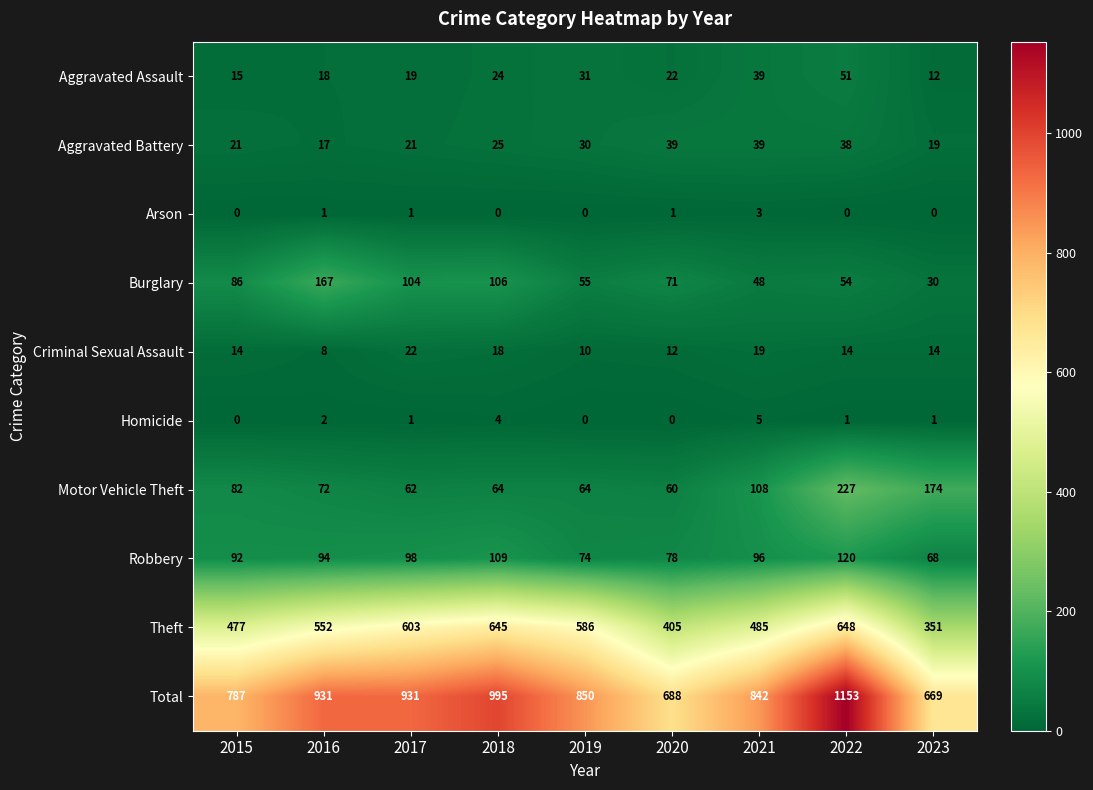

What is the approximate value of Aggravated Assault at 2015?

15